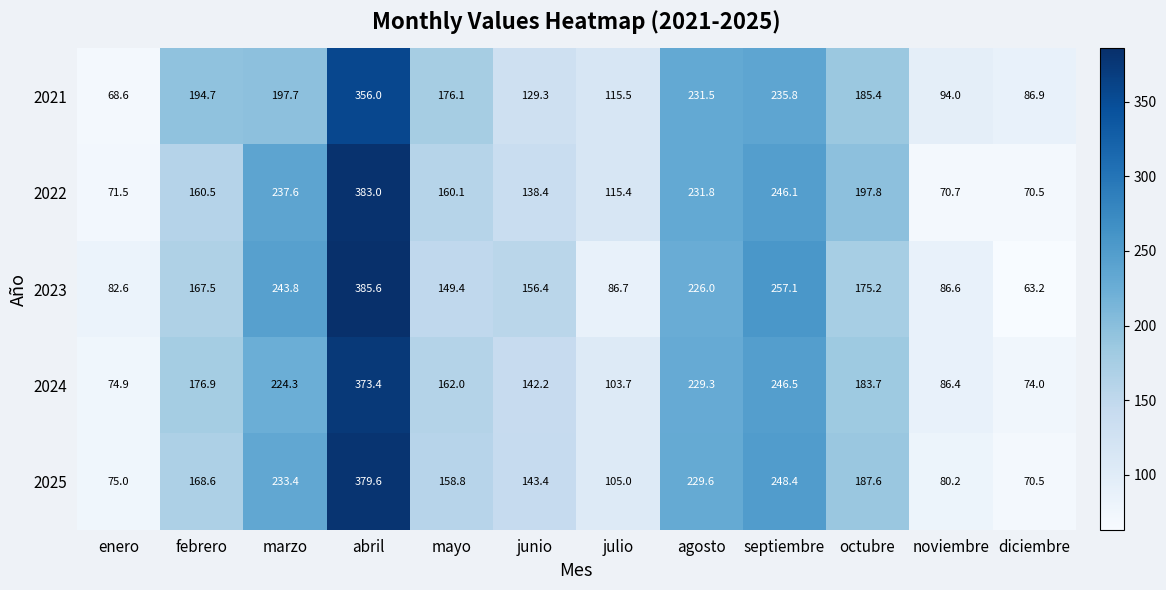

Which series has the largest total across all categories?

2022